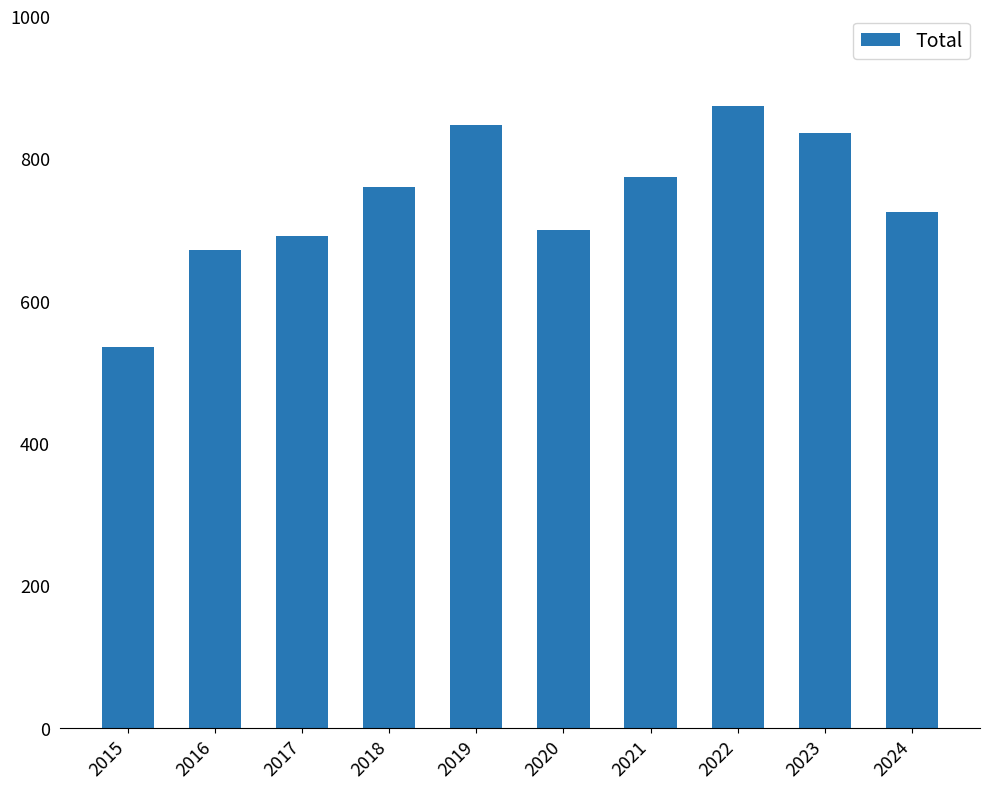

Reading right to left, extract all data points from this chart.

726	837	874	775	700	847	761	692	672	535